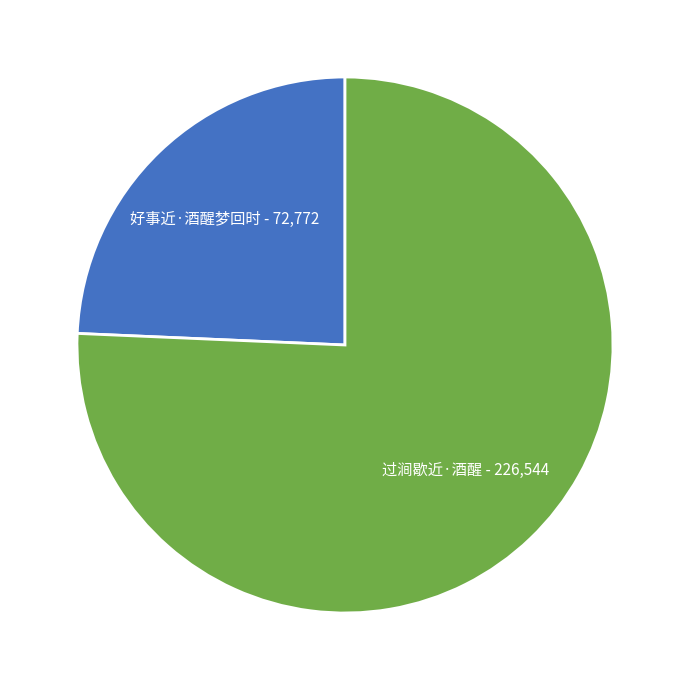

Rank the categories by value from lowest to highest.

好事近·酒醒梦回时, 过涧歇近·酒醒